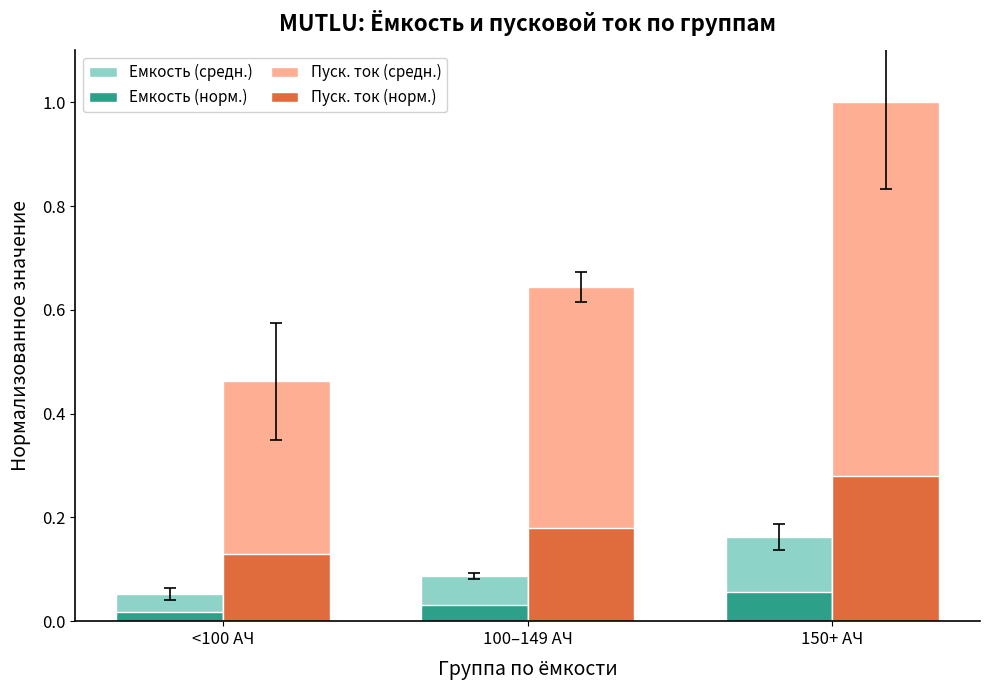

What position from the left is 150+ АЧ?

3